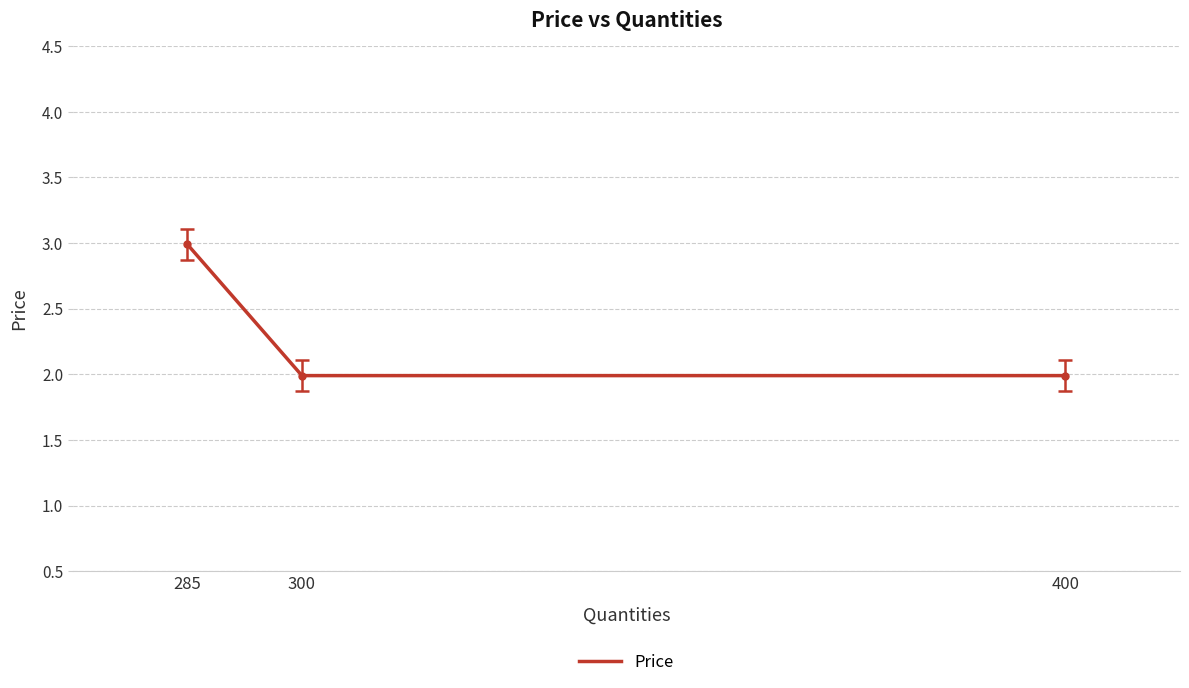

Between 285 and 400, which is larger?

285